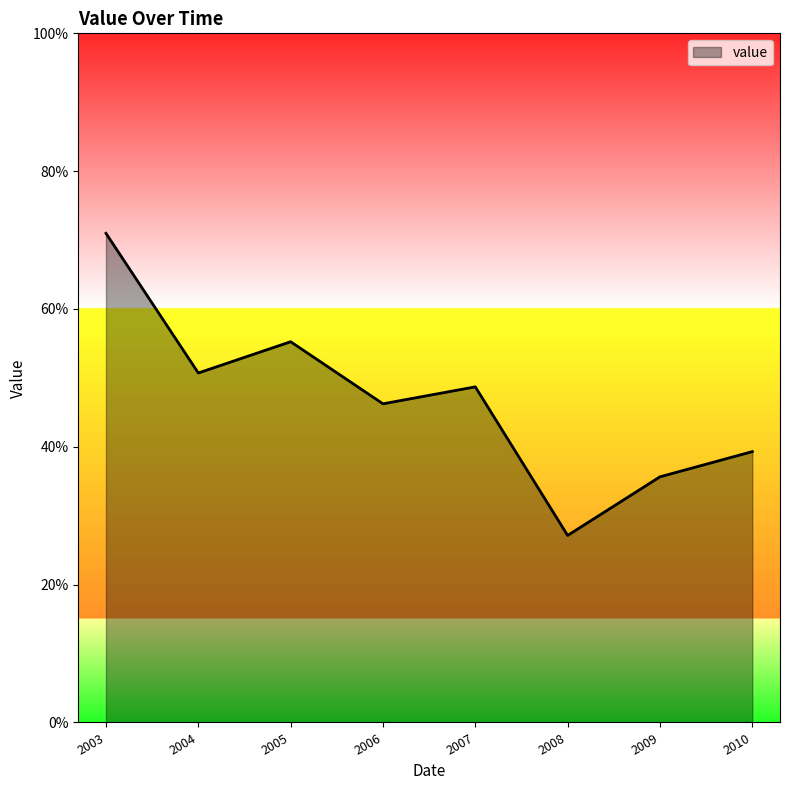

At which category does the chart reach its peak across all series?

2003